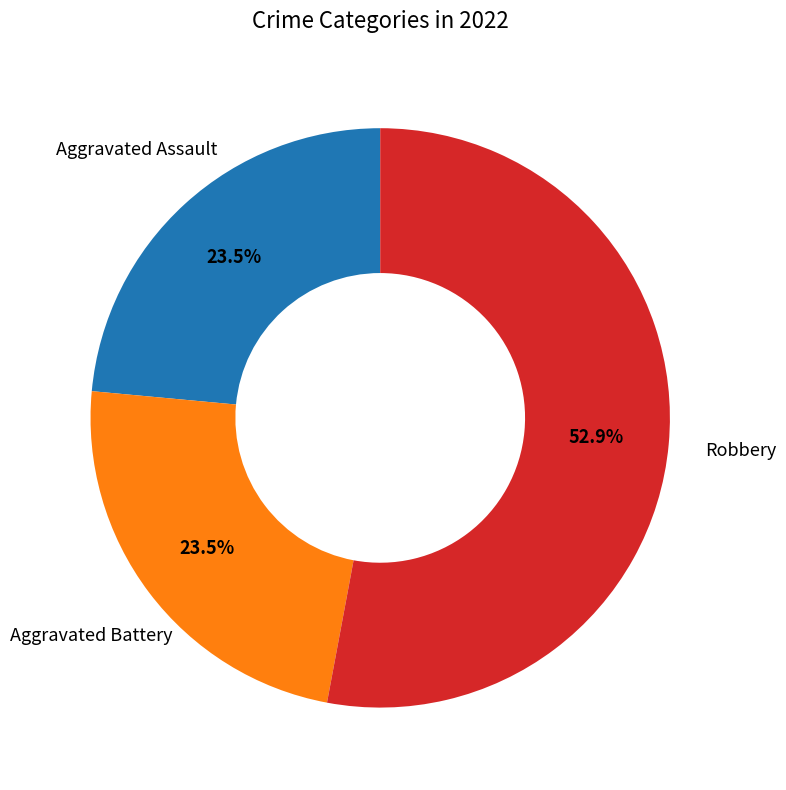

Is there a majority slice in this chart?

Yes